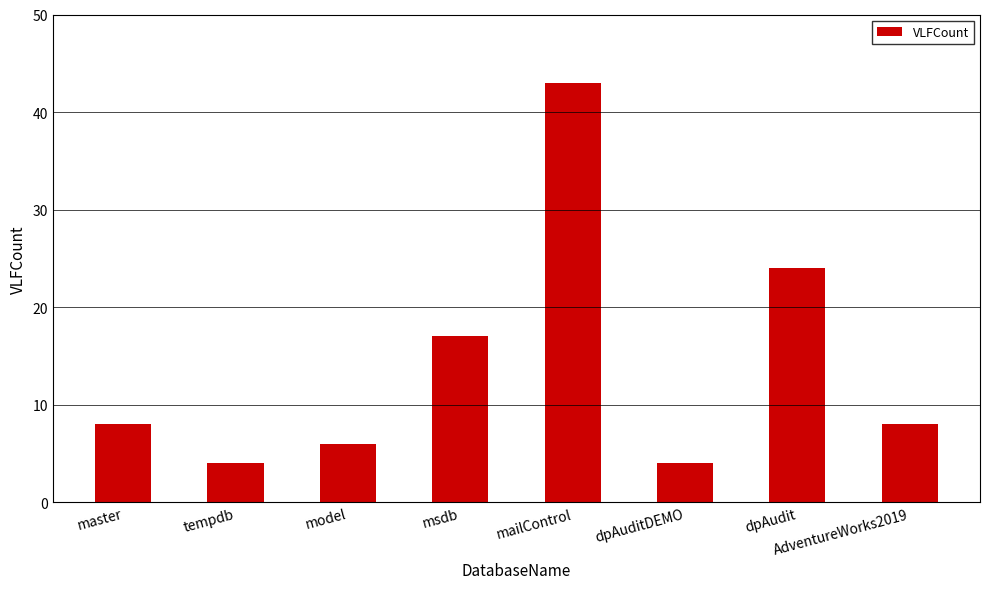

What is the difference between the second highest and second lowest values?

20